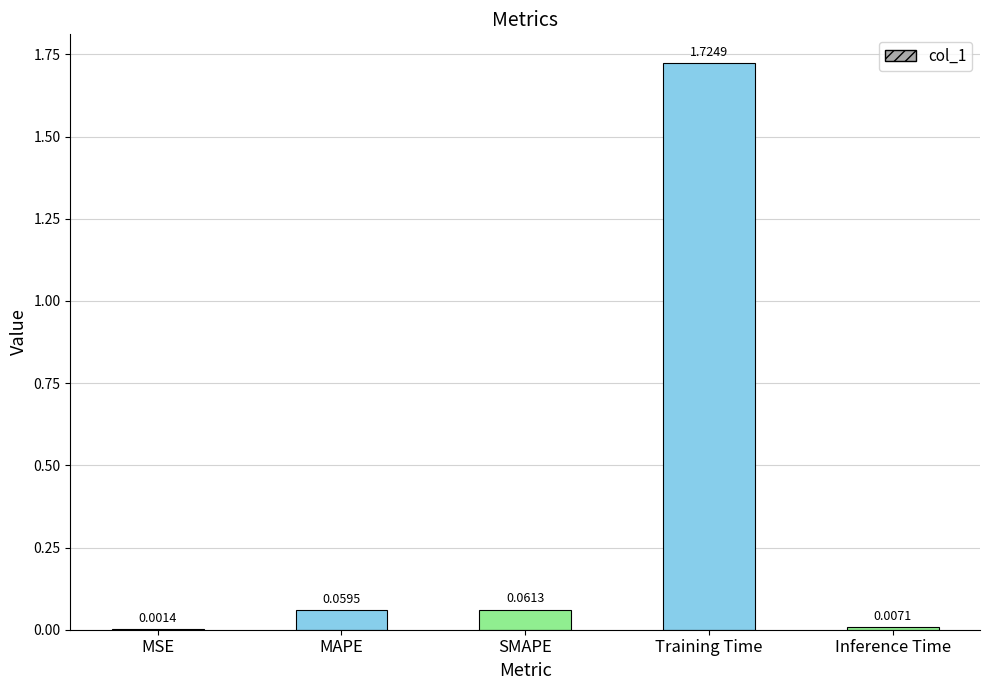

At which category does the chart reach its peak across all series?

Training Time